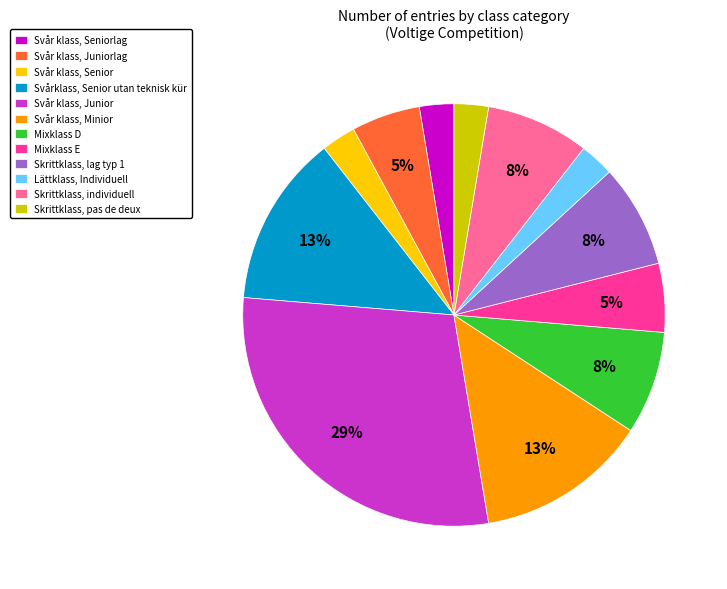

Do Svår klass, Seniorlag and Mixklass E together represent more than half of the pie?

No